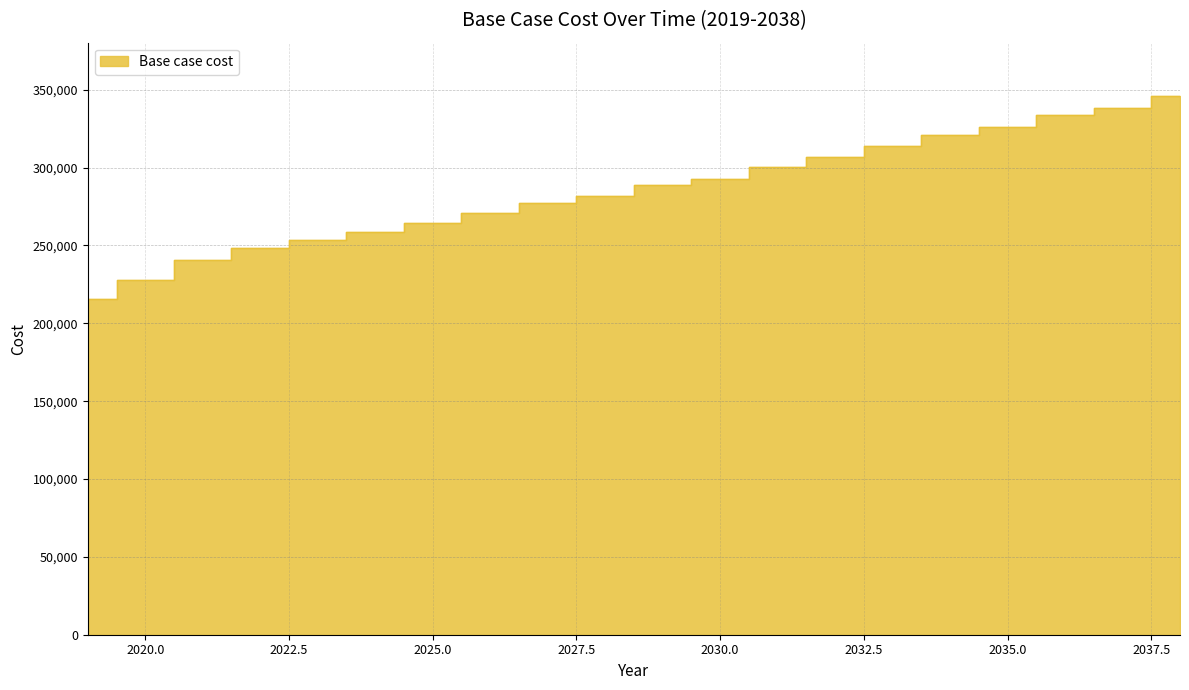

What is the value of the 4th point from the left?

248246.9